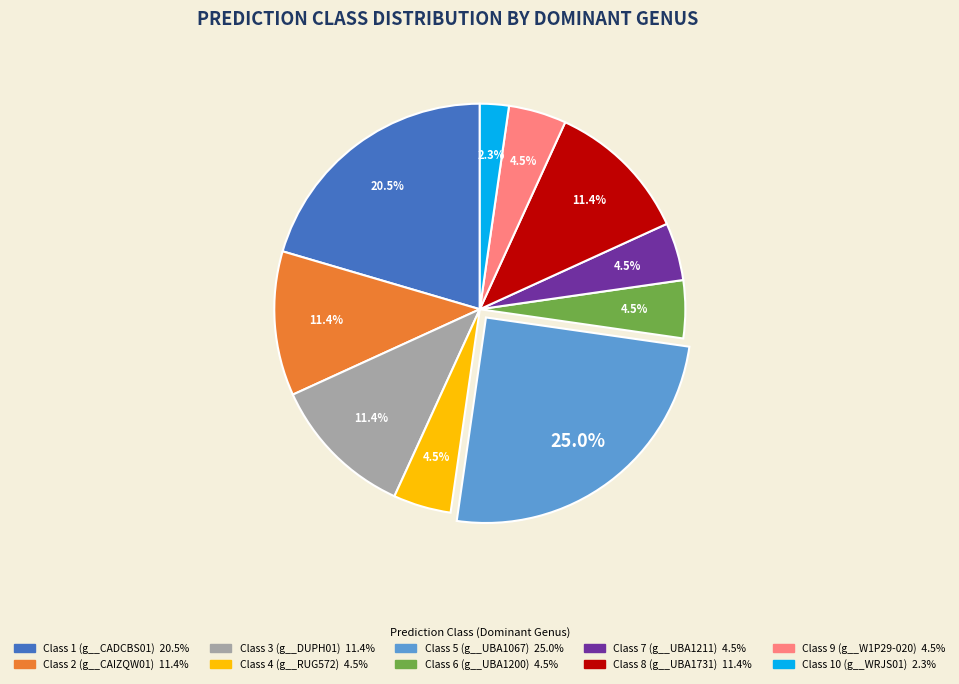

Count the number of slices in the pie.

10